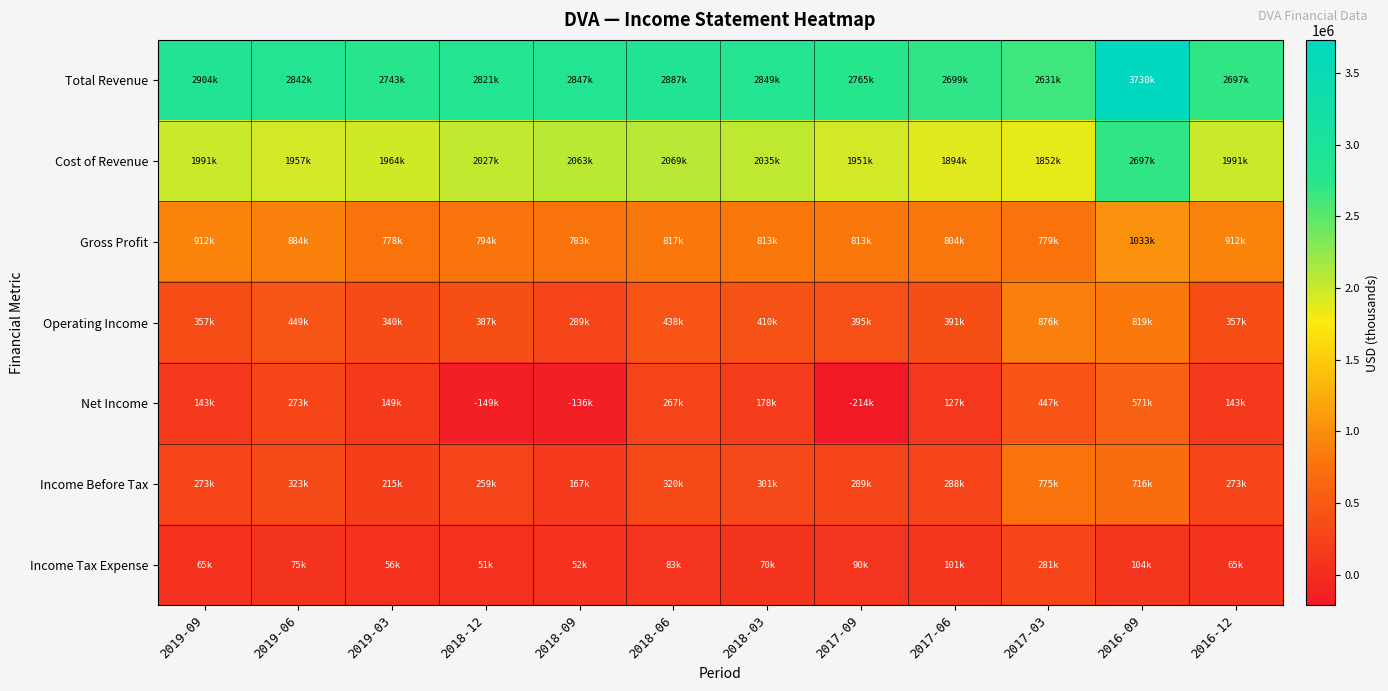

Which label corresponds to the smallest value in the chart?

2017-09